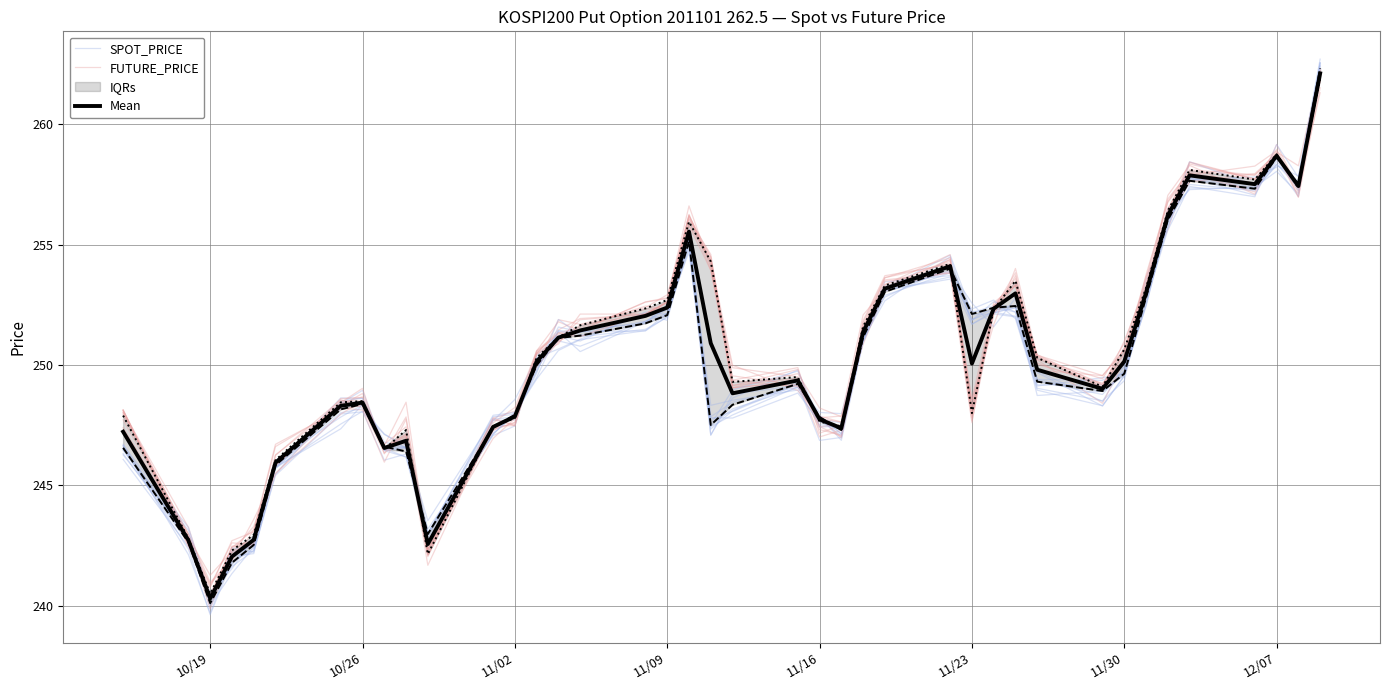

Reading right to left, extract all data points from this chart.

SPOT_PRICE: 262.4	257.1	258.0	257.4	257.3	256.3	252.5	249.6	249.5	249.1	252.4	252.2	252.2	253.7	253.1	251.0	246.9	247.9	249.2	248.8	247.1	254.9	252.2	251.4	251.1	250.6	249.4	248.0	247.3	242.8	246.6	246.5	248.6	248.6	245.8	242.5	242.2	240.3	242.6	246.7
FUTURE_PRICE: 261.3	257.4	258.7	257.7	258.3	255.6	253.7	250.6	249.6	250.4	253.3	252.4	248.3	254.2	253.7	251.8	247.1	247.3	249.4	249.2	254.6	256.0	252.6	252.1	251.9	251.5	250.5	247.6	247.3	242.2	246.8	246.6	248.8	248.3	245.8	242.5	242.2	240.5	242.9	248.1
Mean: 262.1	257.4	258.7	257.5	257.9	256.2	253.0	250.1	249.0	249.8	253.0	252.3	250.1	254.1	253.2	251.4	247.4	247.7	249.4	248.8	250.9	255.5	252.4	252.0	251.4	251.1	250.1	247.9	247.4	242.6	246.9	246.6	248.4	248.3	245.9	242.7	242.0	240.3	242.7	247.2